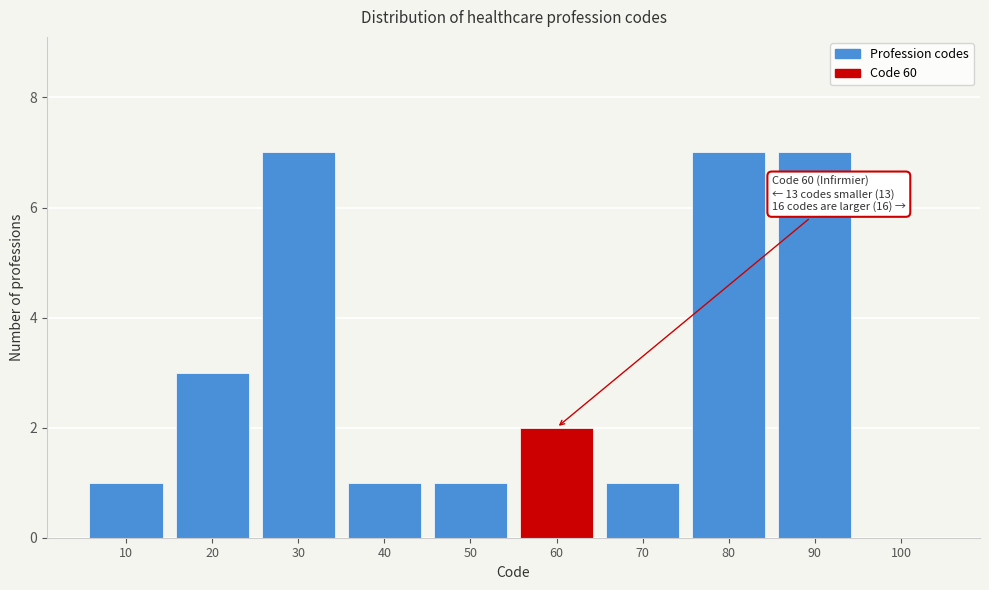

Reading right to left, transcribe all the data shown in this chart.

100=0	90=7	80=7	70=1	60=2	50=1	40=1	30=7	20=3	10=1